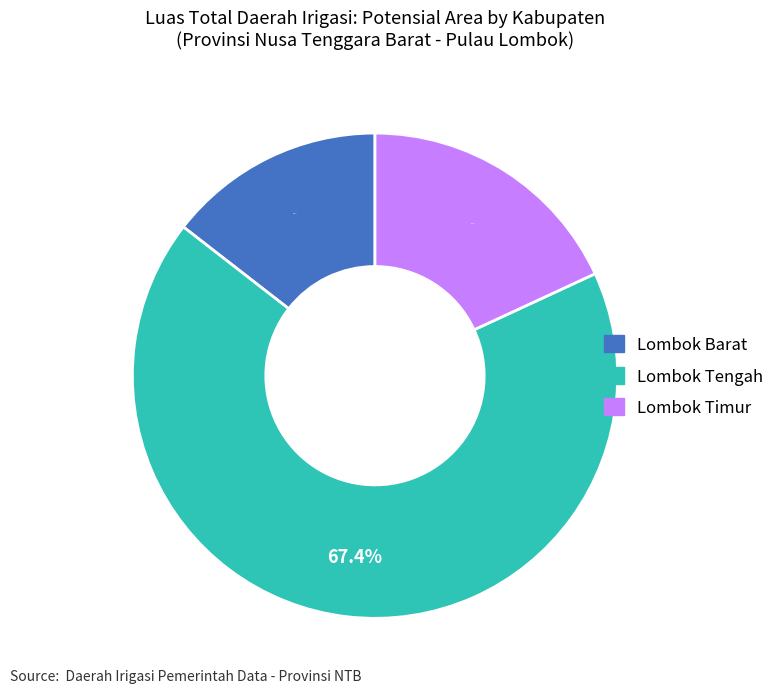

True or false: Lombok Tengah accounts for 67% of the total.

True